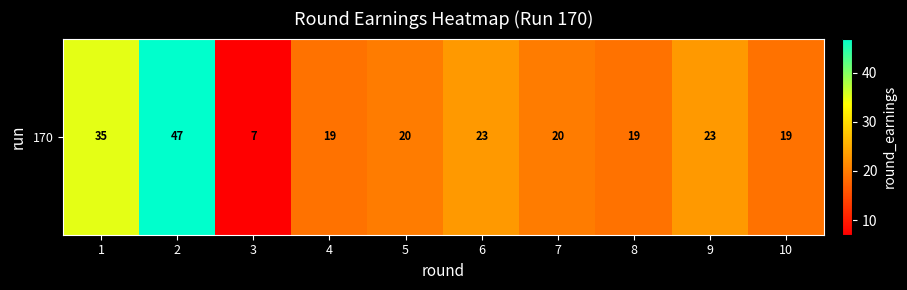

How many distinct data groups are displayed?

1